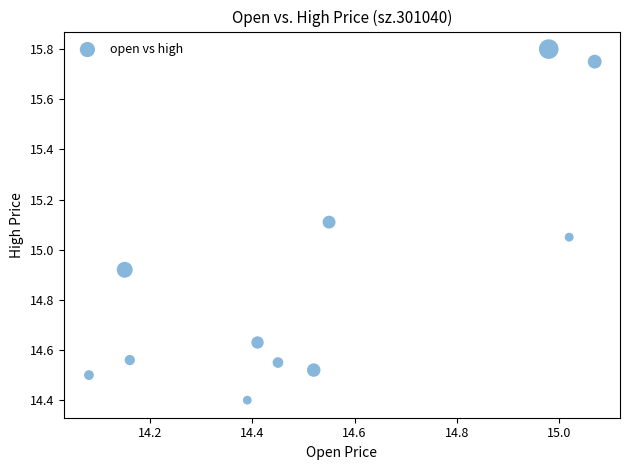

What is the range of X values (max minus min)?

1.0